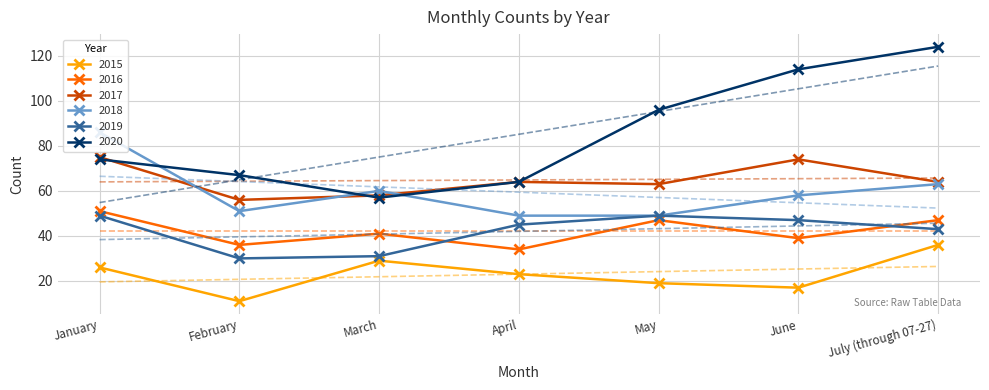

True or false: 2015 and 2020 cross at least once.

False